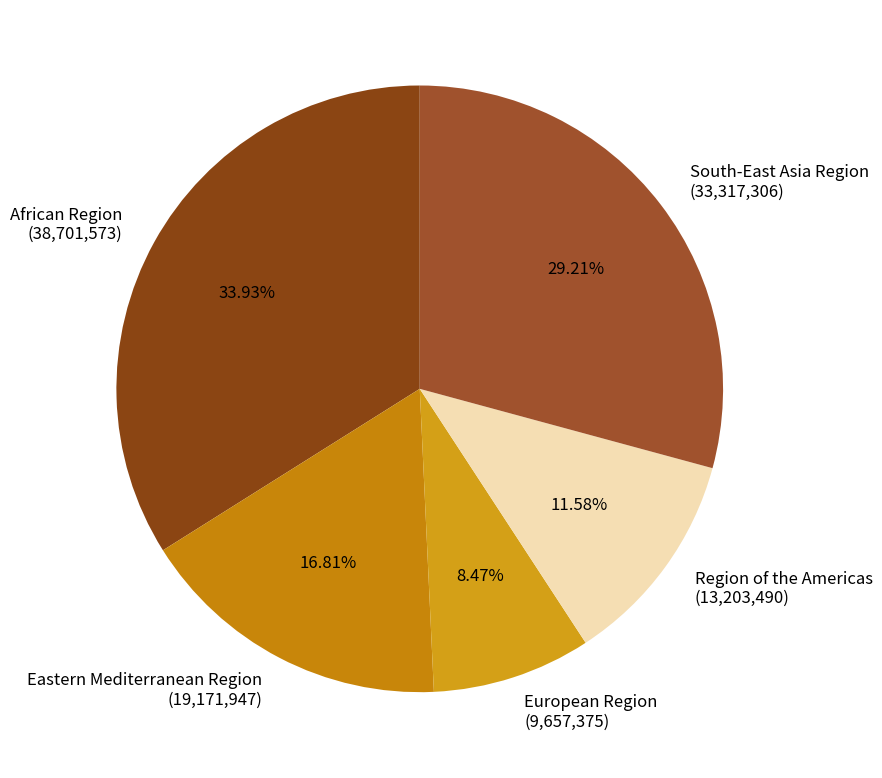

To the nearest percent, what is the difference between the largest and smallest slice percentages?

25%